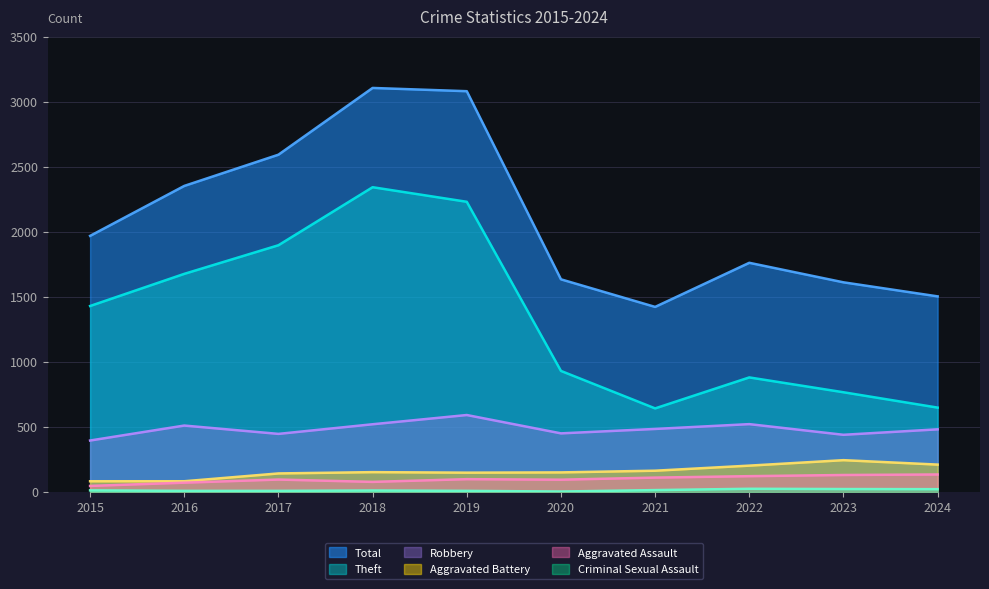

Where does the Theft series first go above 1429?

2016